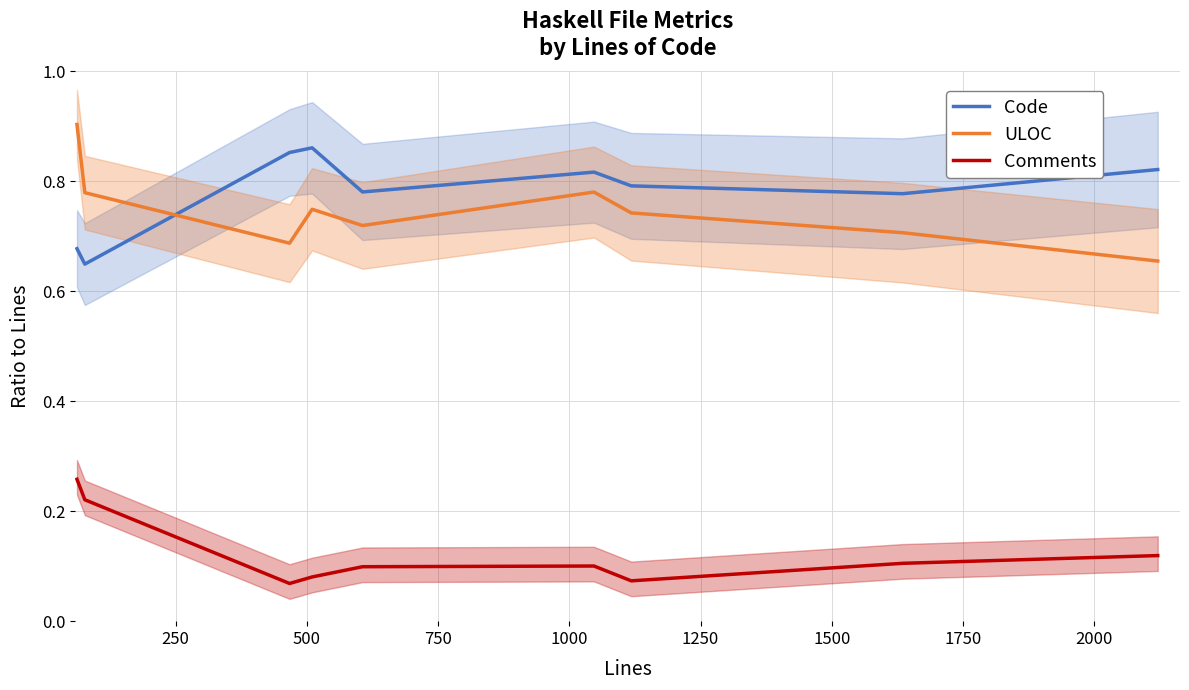

How many times do ULOC and Code cross each other?

1